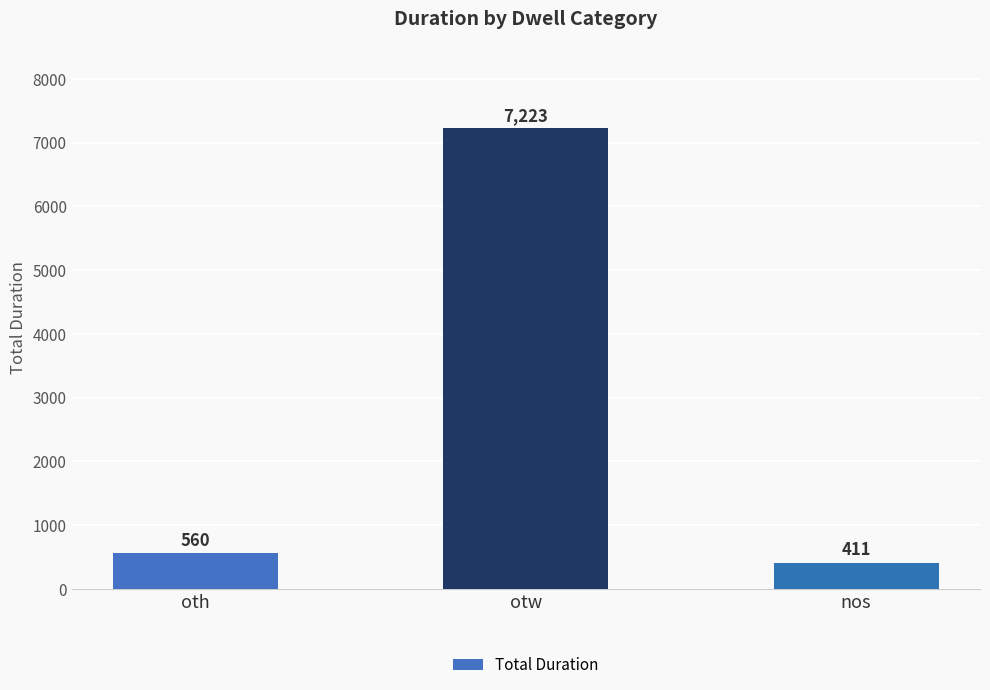

How many data points are less than 560?

1